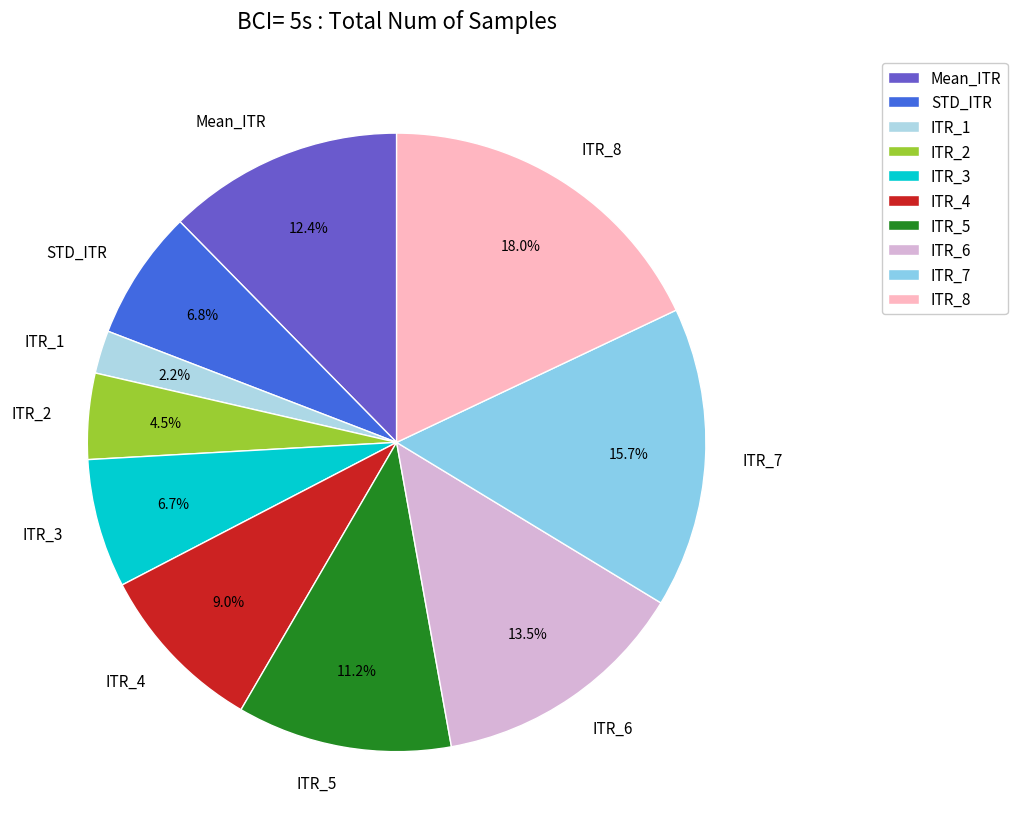

Do ITR_6 and ITR_2 together represent more than half of the pie?

No